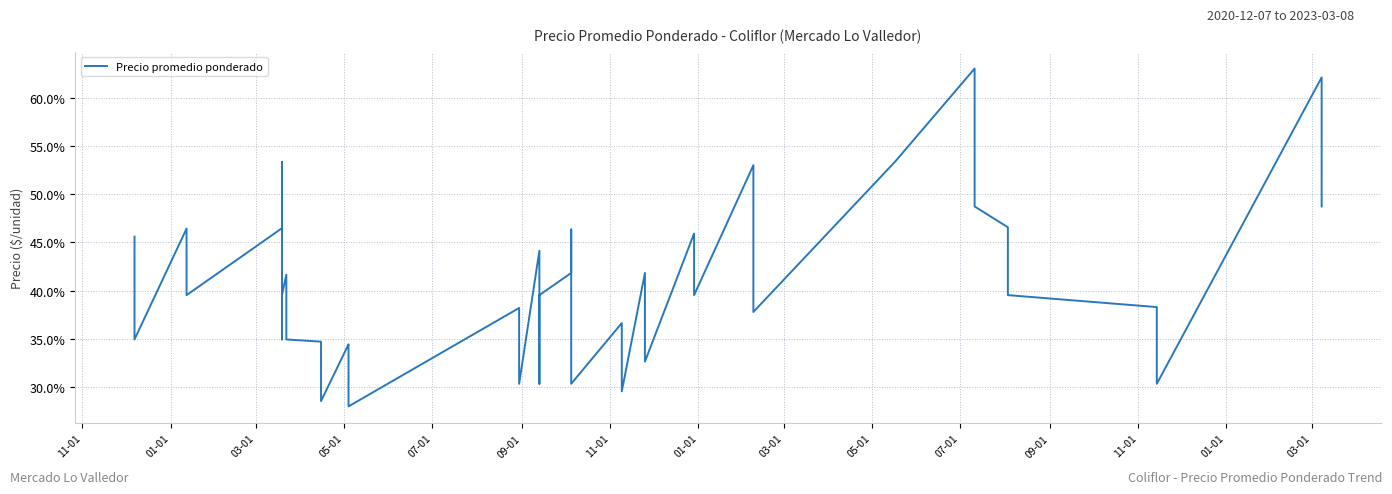

At which category does the data reach its first local valley?

01-01